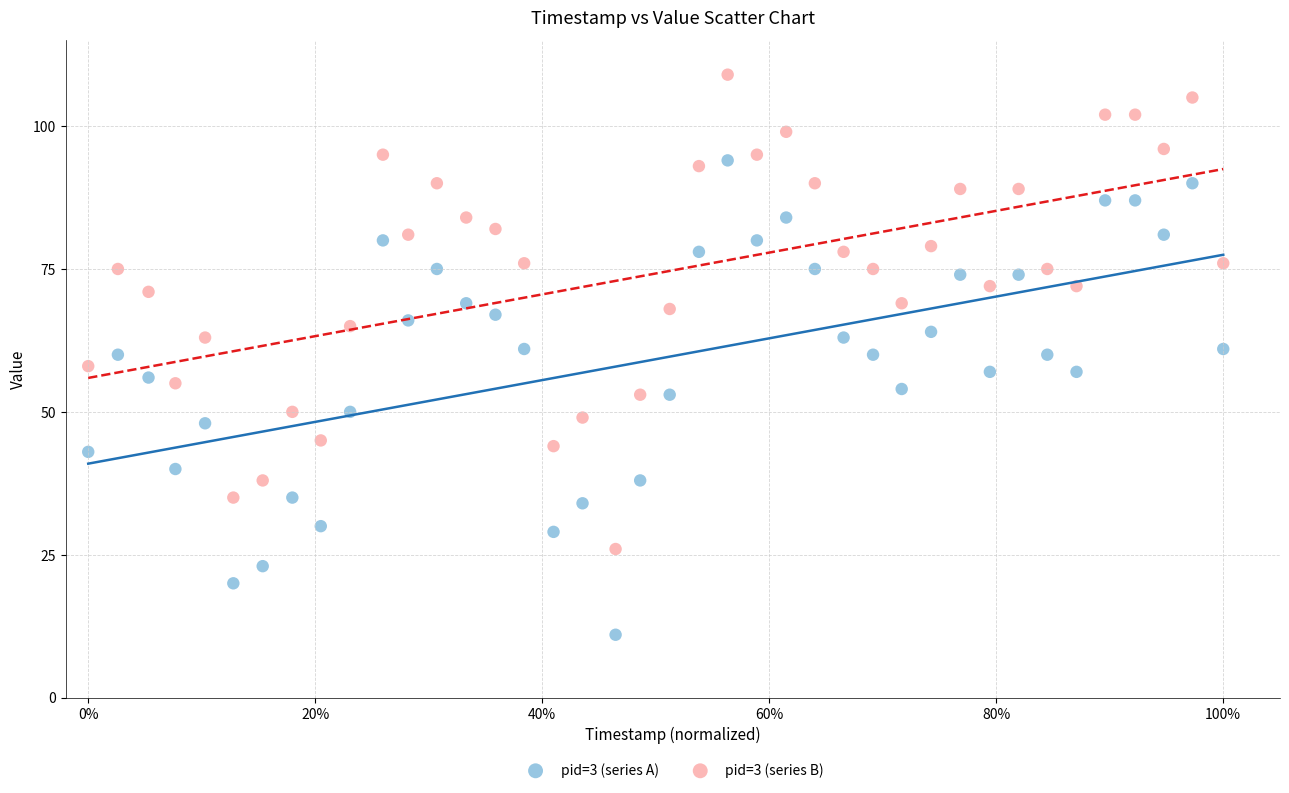

Which series reaches the minimum Y coordinate?

pid=3 (series A)